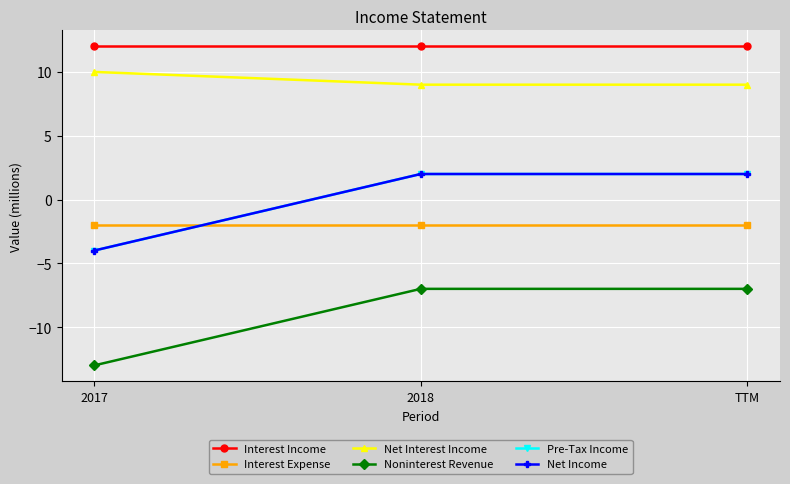

Does the chart have visible grid lines?

Yes